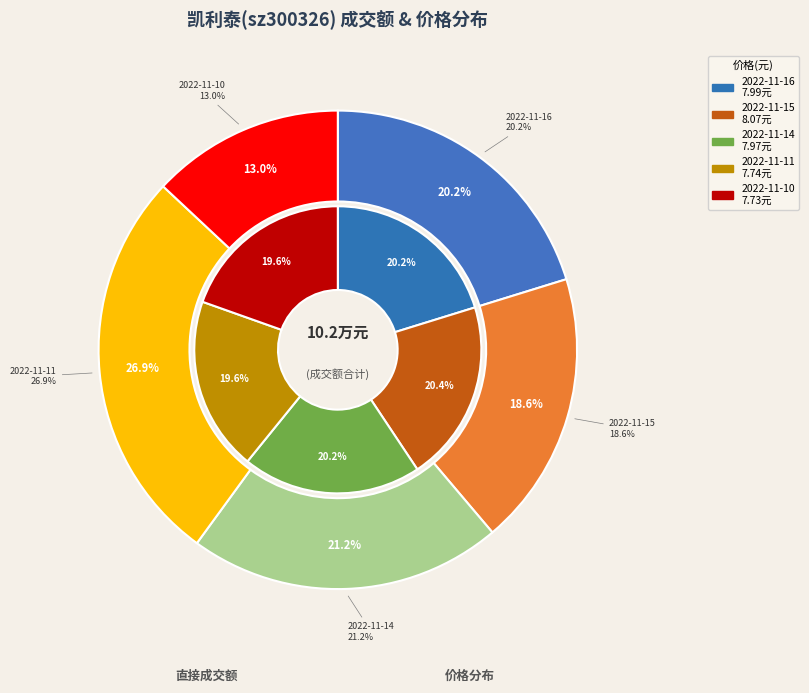

What percentage do 2022-11-10 and 2022-11-15 together represent?

31.6%